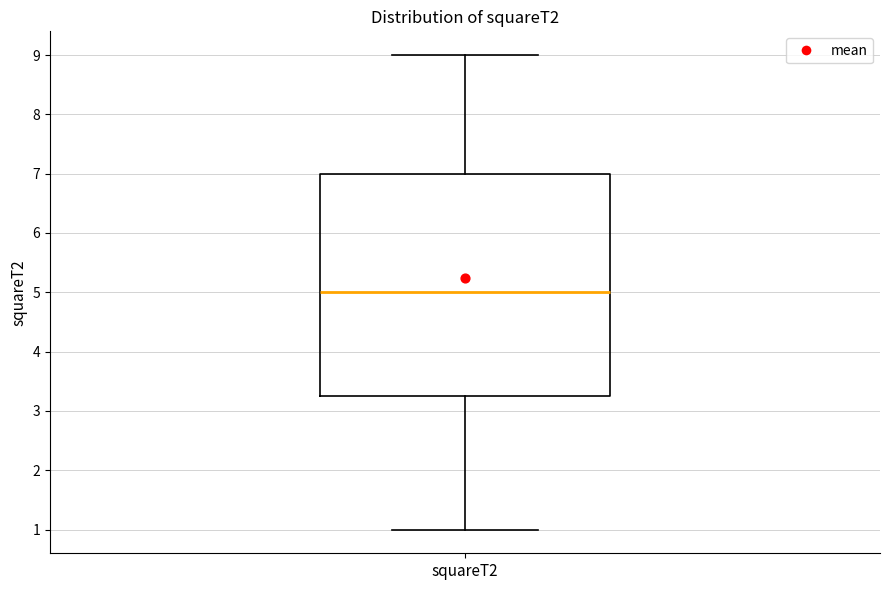

Where does the lower whisker of the box for squareT2 end on the y-axis? The values are not printed on the chart, so give them approximately, as read against the axis.

1.0